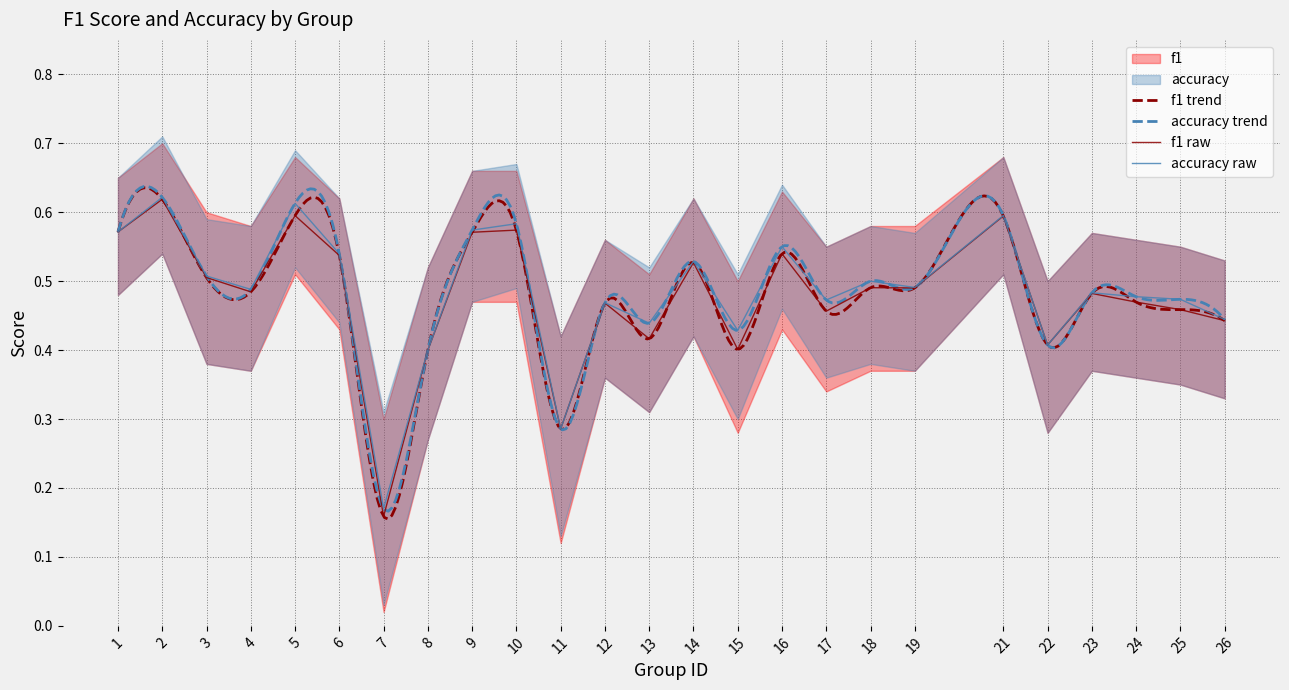

Which has a higher value, 10 or 11?

10